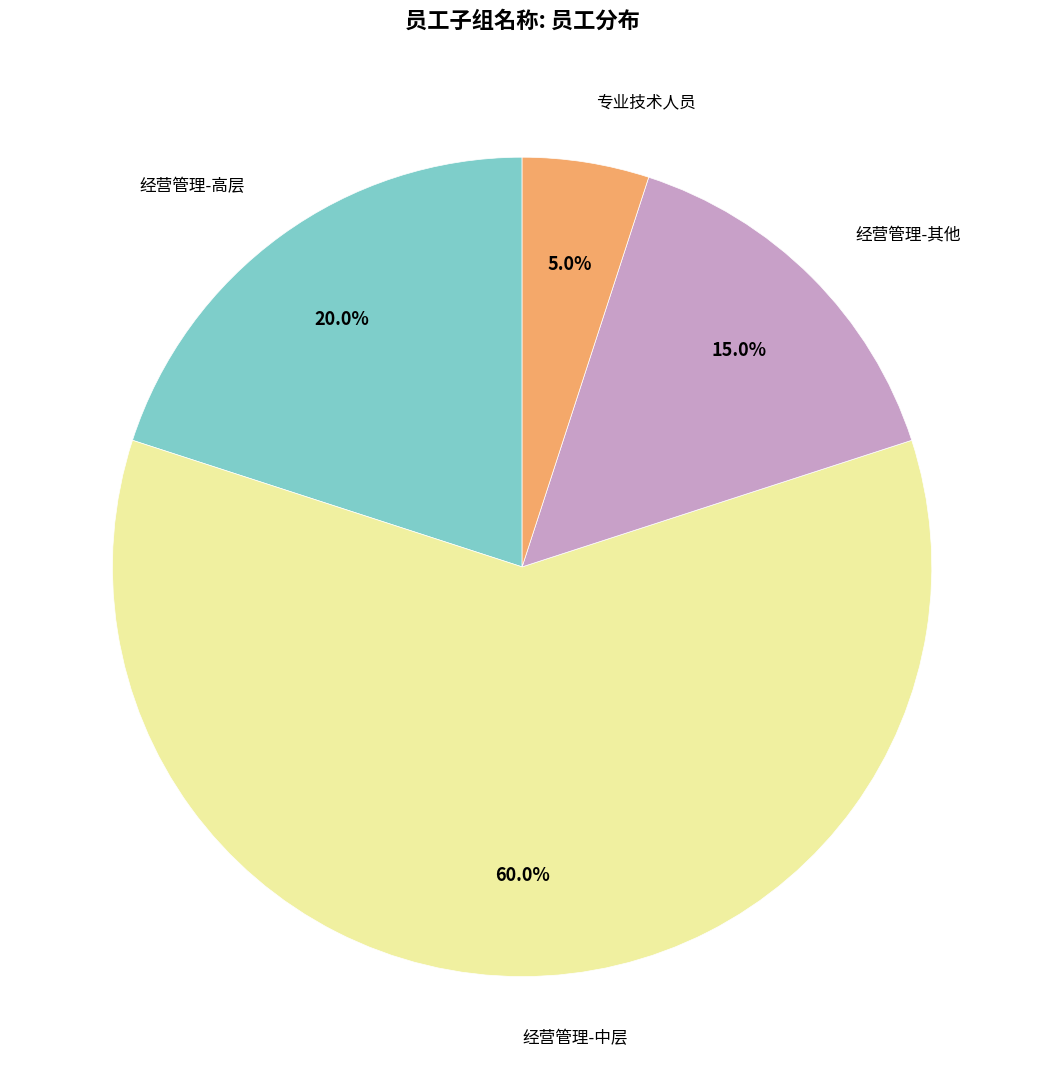

Does any single category account for the majority?

Yes